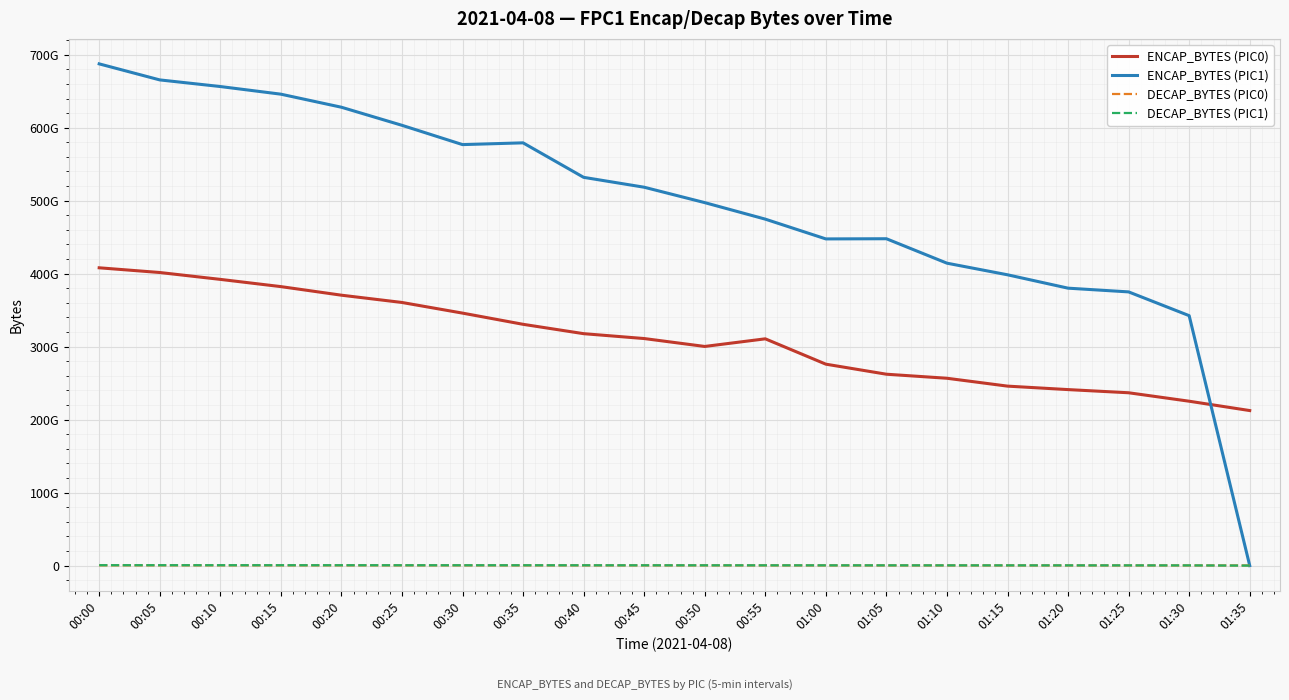

The DECAP_BYTES (PIC0) series shows 250531524 at 00:40. True or false?

True